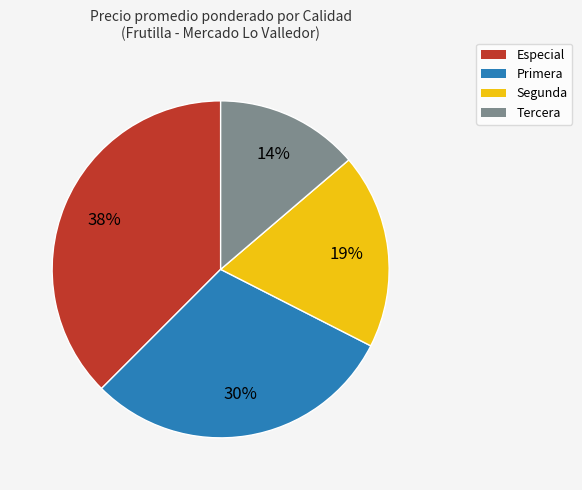

What percentage is the Primera slice, to the nearest percent?

30%